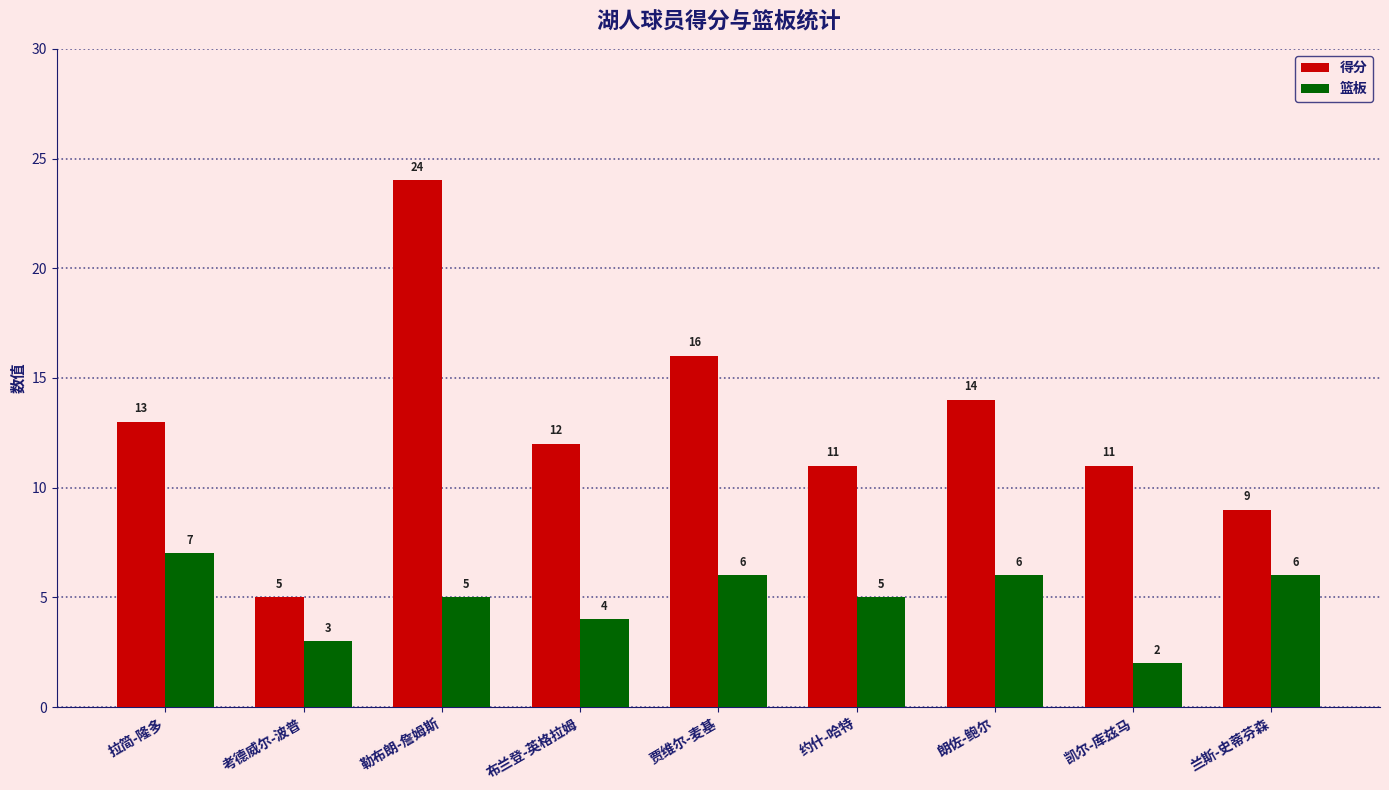

The 篮板 series shows 3 at 勒布朗-詹姆斯. True or false?

False